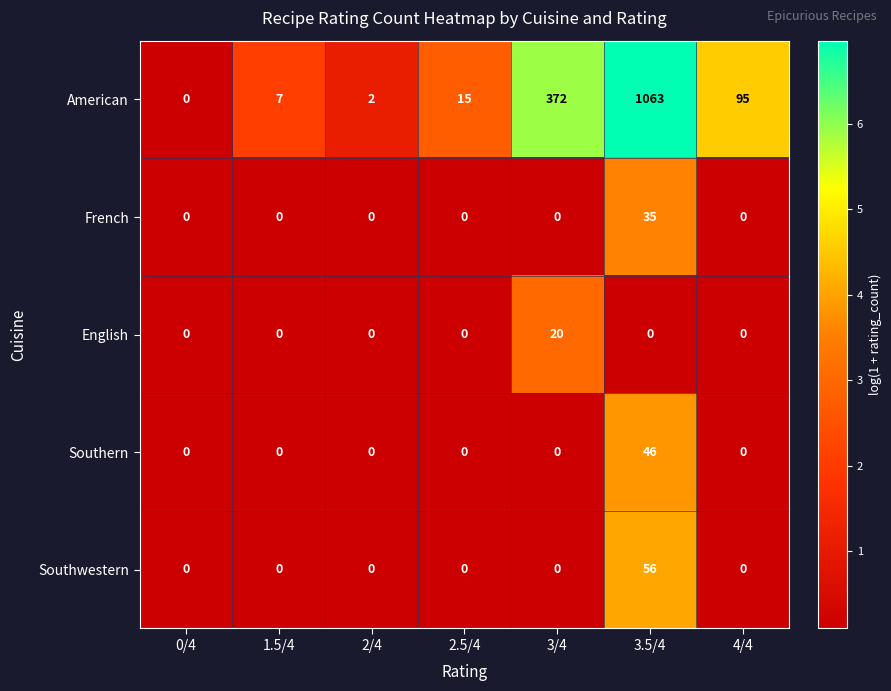

The value of French at 3.5/4 is 35. True or false?

True